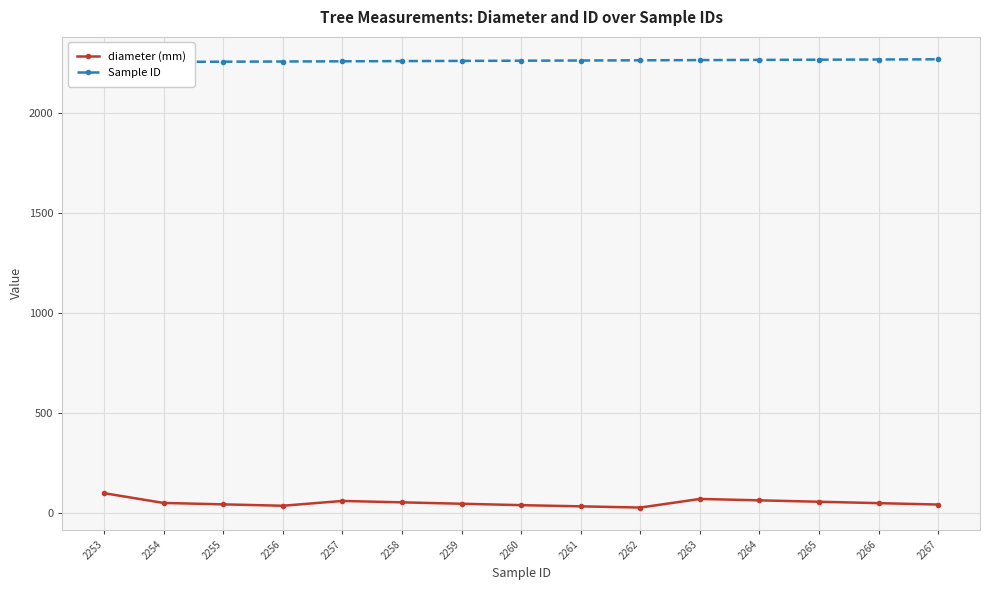

Rank the series by their average value, from lowest to highest.

diameter (mm), Sample ID